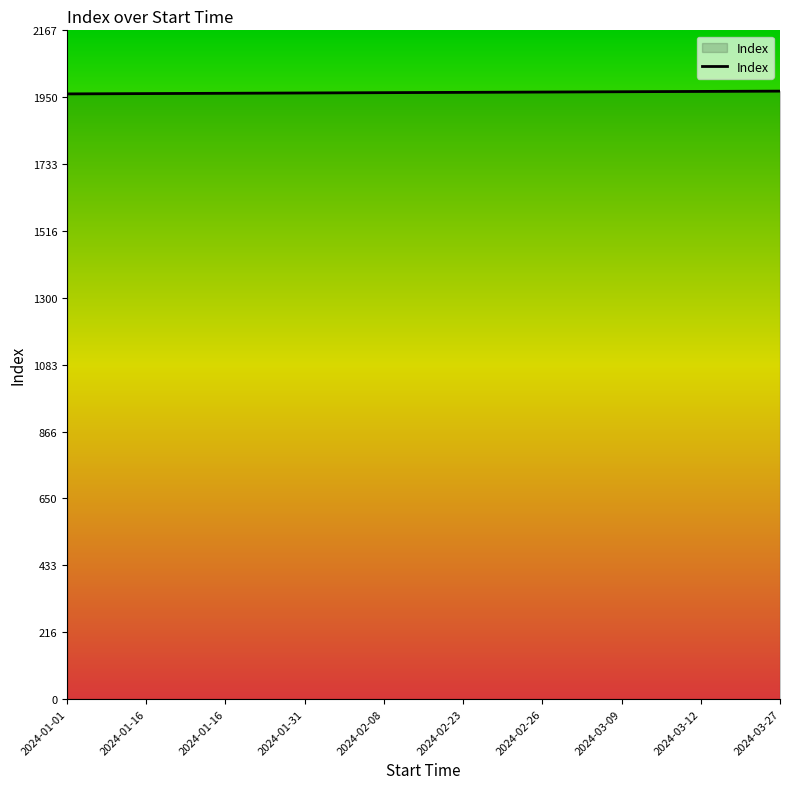

True or false: the data has more than 0 interior local peaks.

False